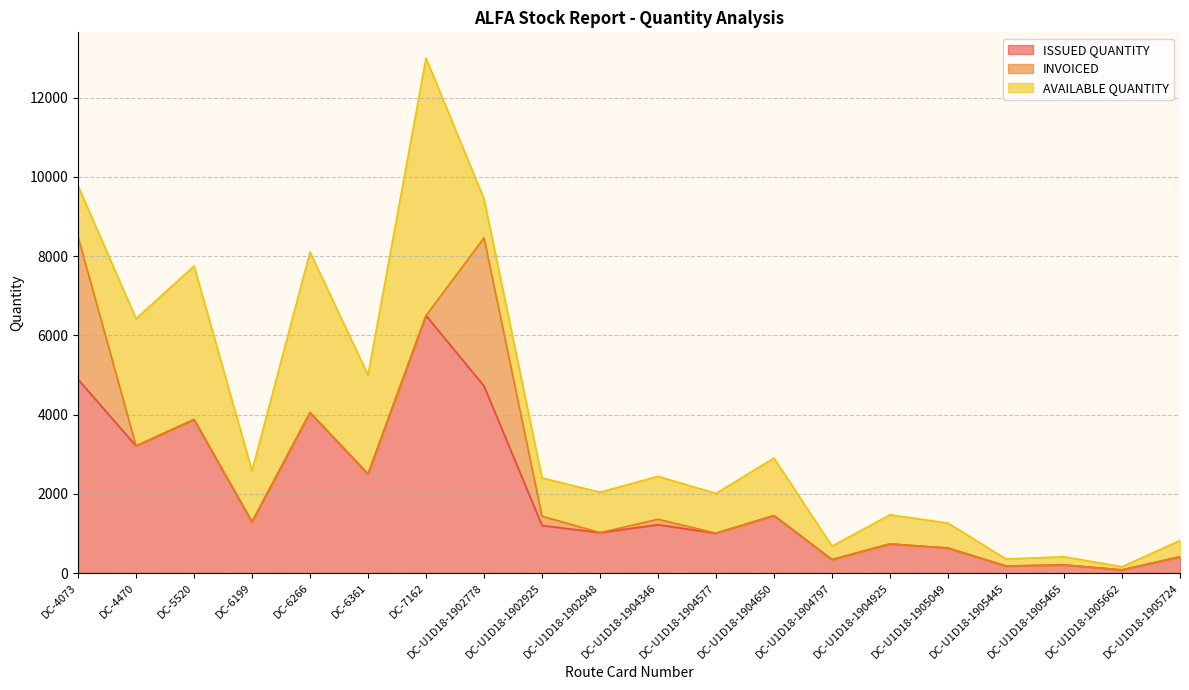

How many intersections are there between INVOICED and AVAILABLE QUANTITY?

3